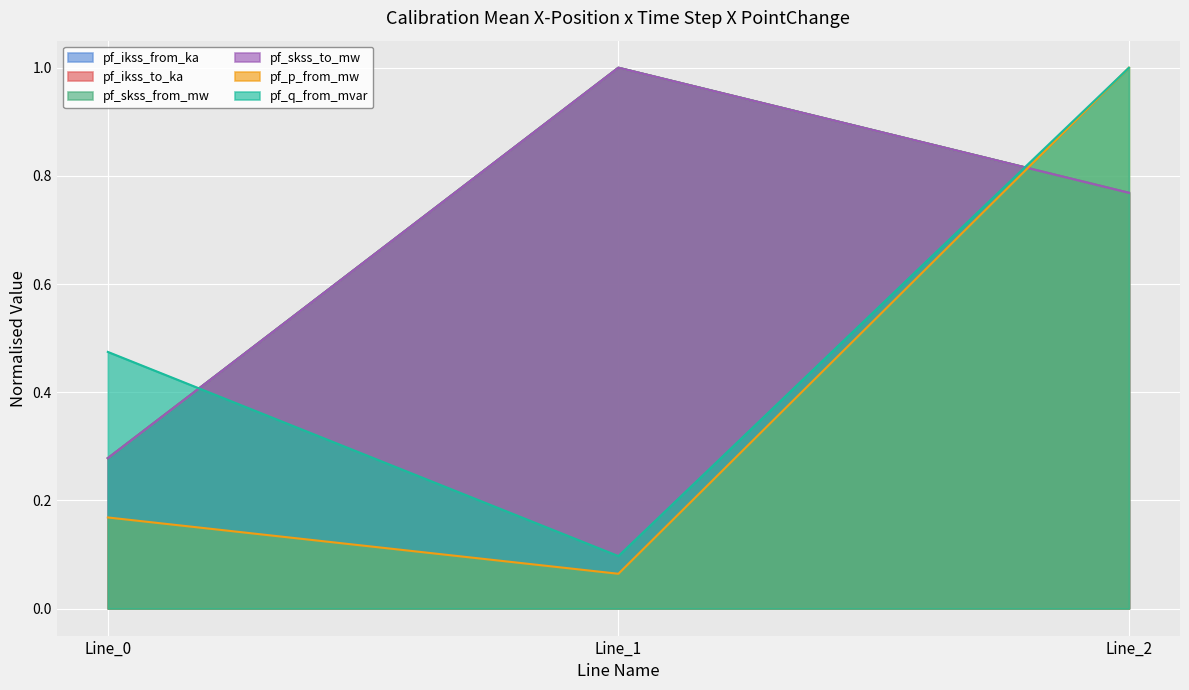

Rank the series at Line_2 from lowest to highest value.

pf_ikss_from_ka, pf_ikss_to_ka, pf_skss_from_mw, pf_skss_to_mw, pf_p_from_mw, pf_q_from_mvar